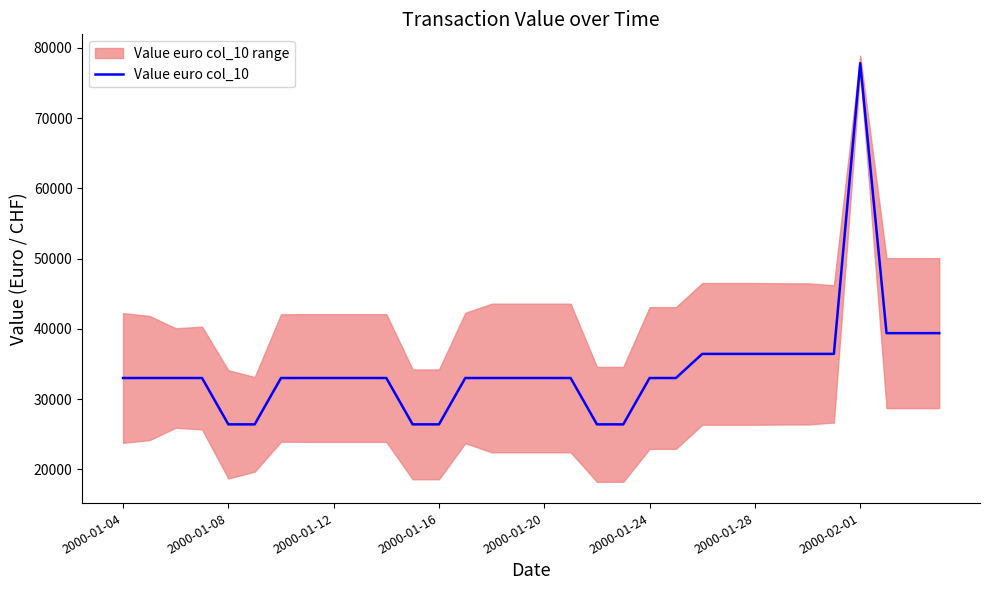

Is this an area chart (filled region under the line)?

No